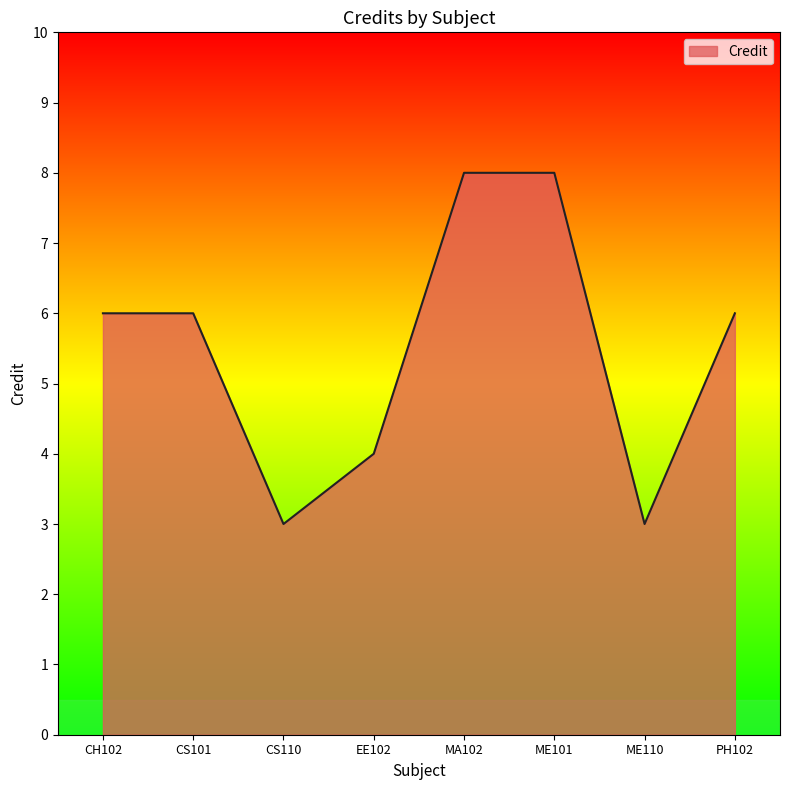

Reading right to left, extract all data points from this chart.

PH102=6	ME110=3	ME101=8	MA102=8	EE102=4	CS110=3	CS101=6	CH102=6